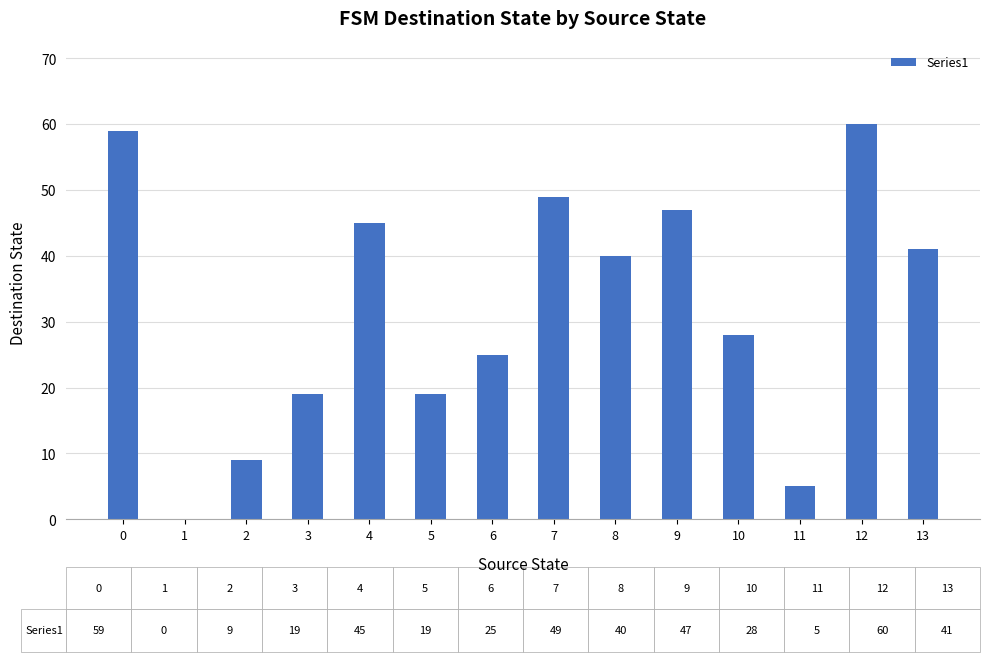

True or false: the data shows 72 at 8.

False